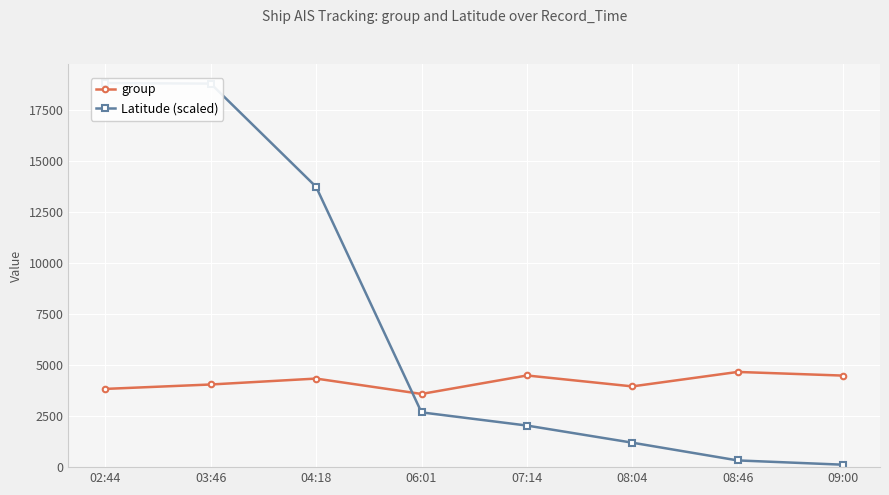

How many intersections are there between group and Latitude (scaled)?

1